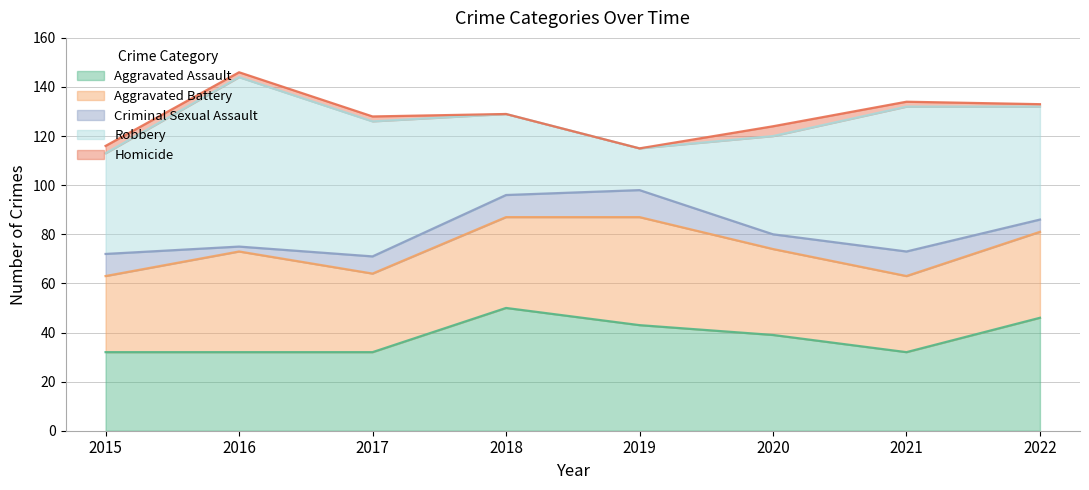

Where is the first local maximum for Homicide?

2020